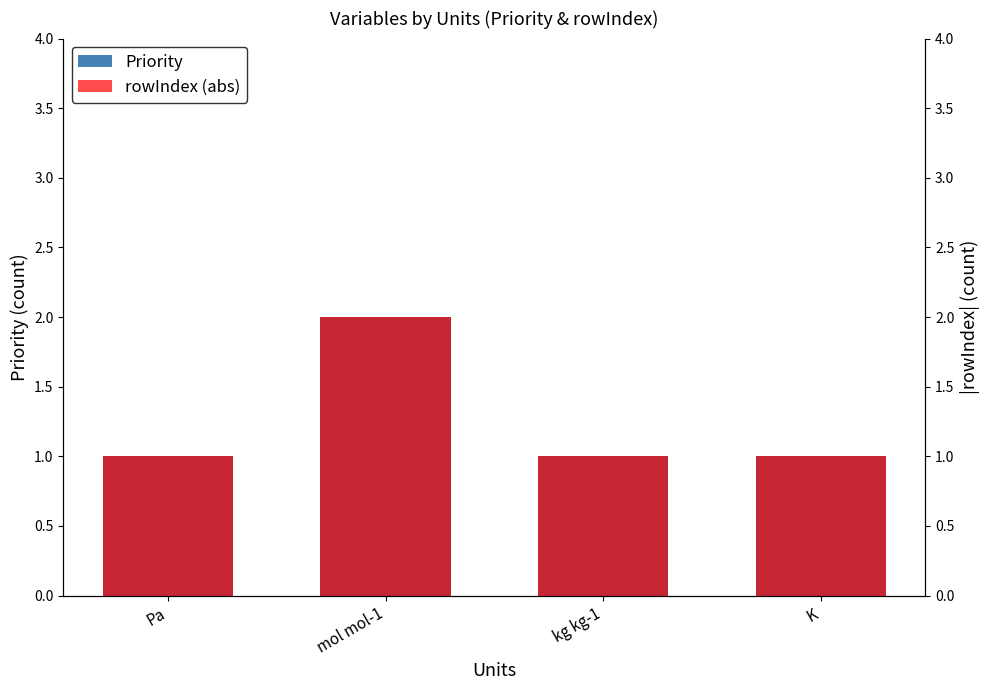

Reading left to right, transcribe all the data shown in this chart.

Priority: Pa=1	mol mol-1=2	kg kg-1=1	K=1
rowIndex (abs): Pa=1	mol mol-1=2	kg kg-1=1	K=1